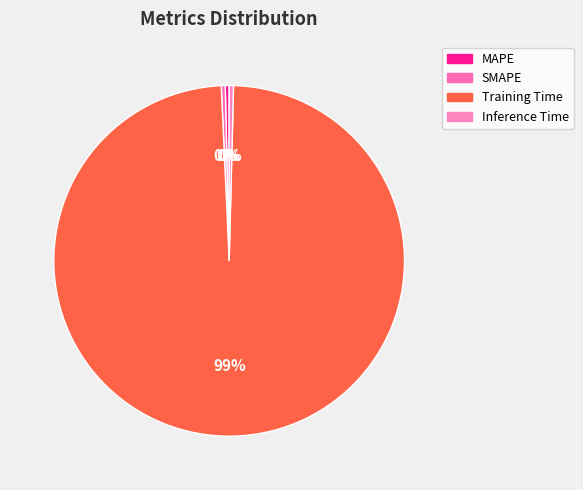

How many segments does this pie chart have?

4